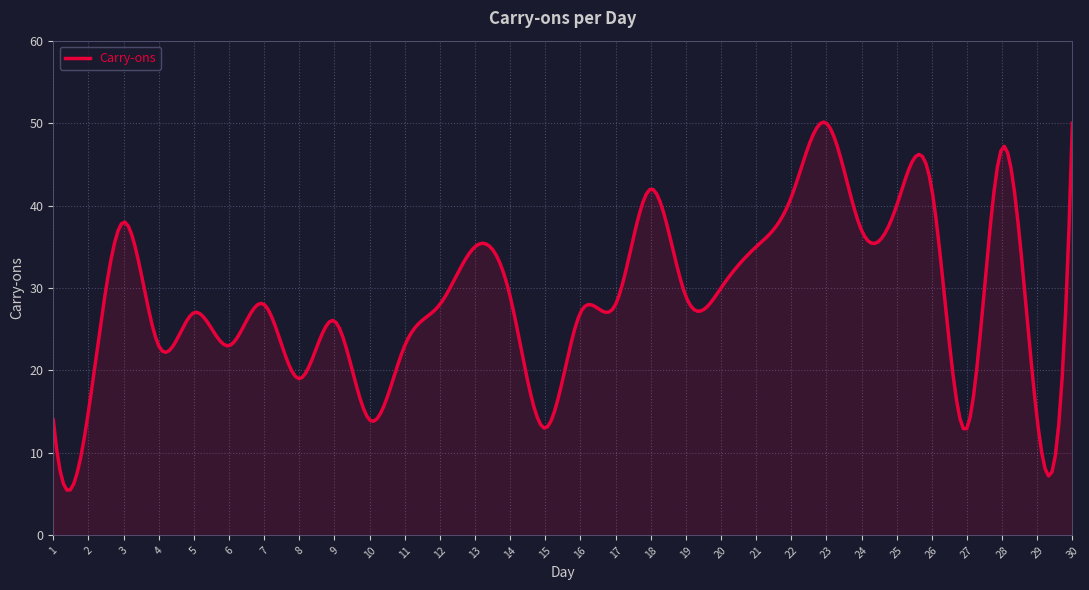

What is the greatest value displayed?

50.1